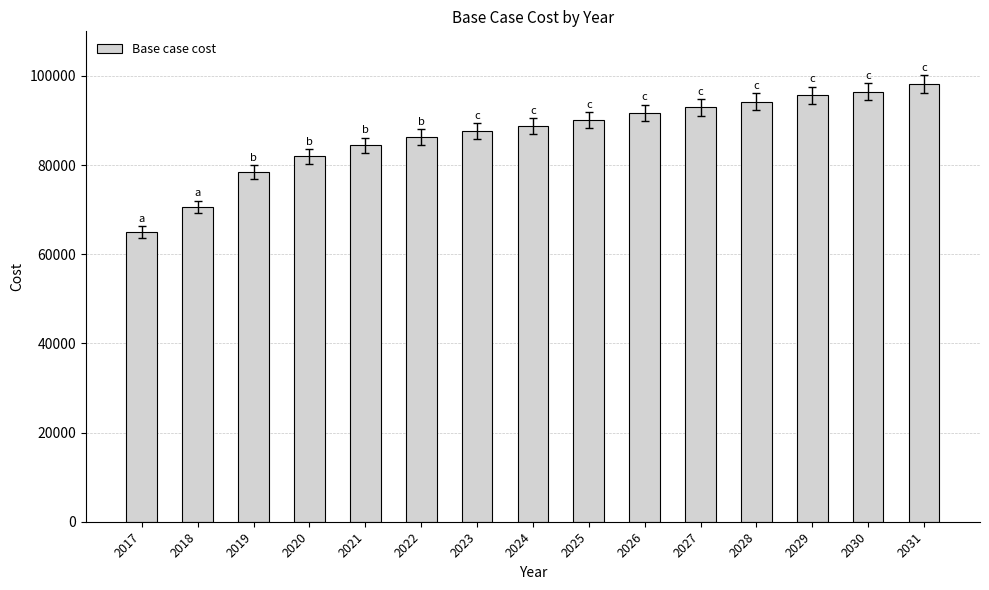

Where is the data nearest to the value 81569?

2020